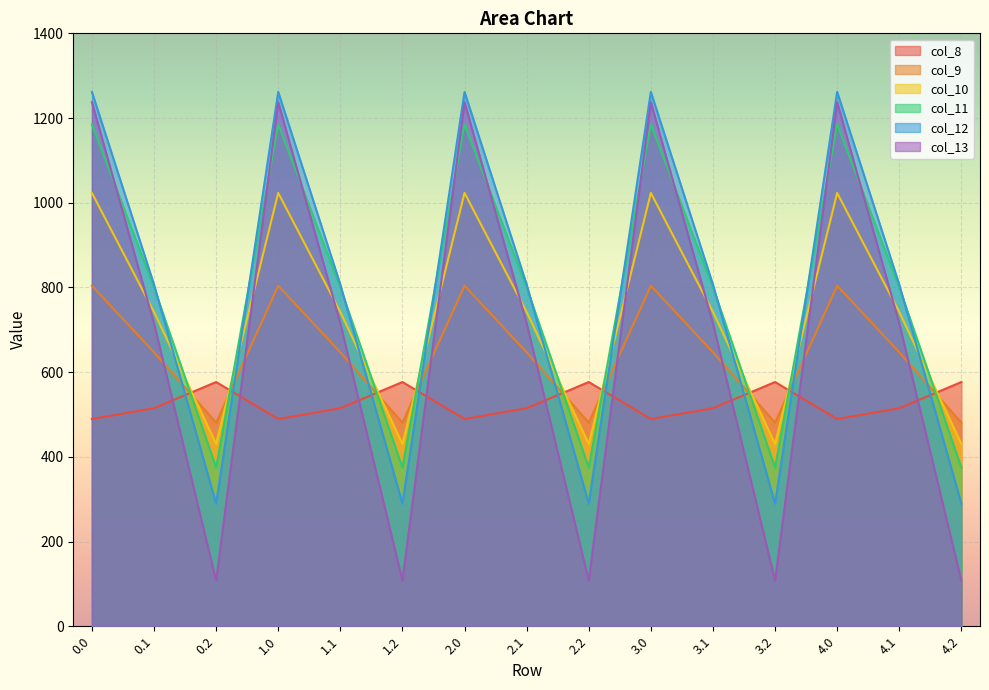

What is the difference between the second highest and second lowest values in the col_8 series?

87.4